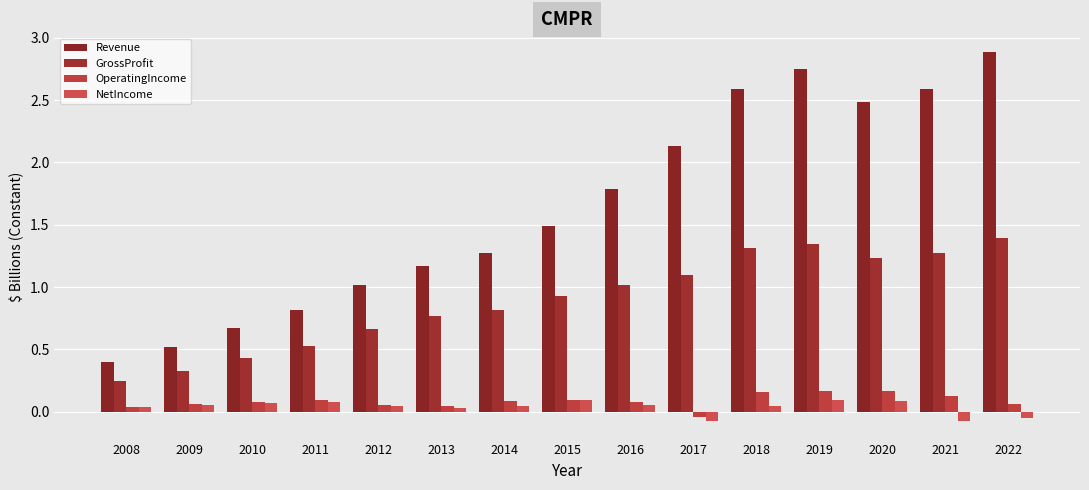

Which series changed the most between 2018 and 2021?

NetIncome